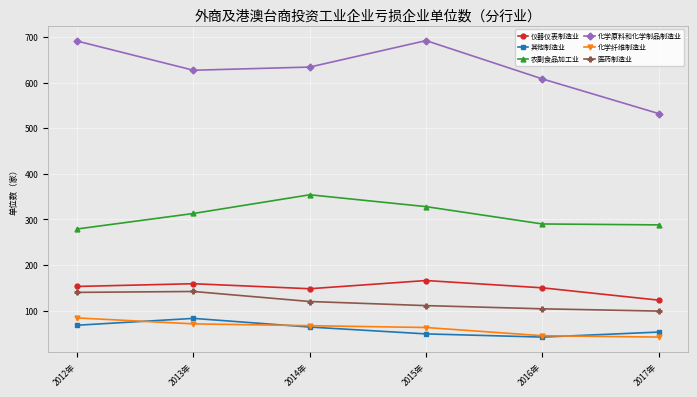

Which series changed the most between 2014年 and 2015年?

化学原料和化学制品制造业